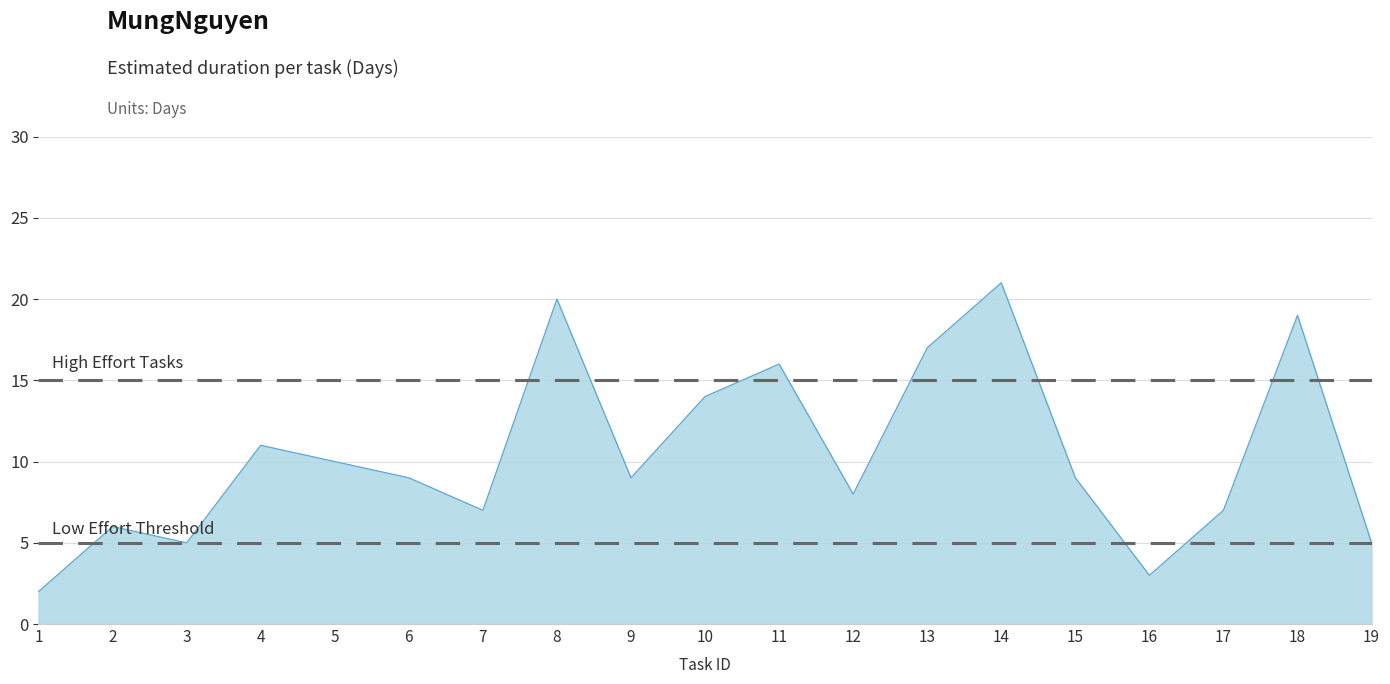

True or false: High Effort Tasks has a value of 5 at 1.

False